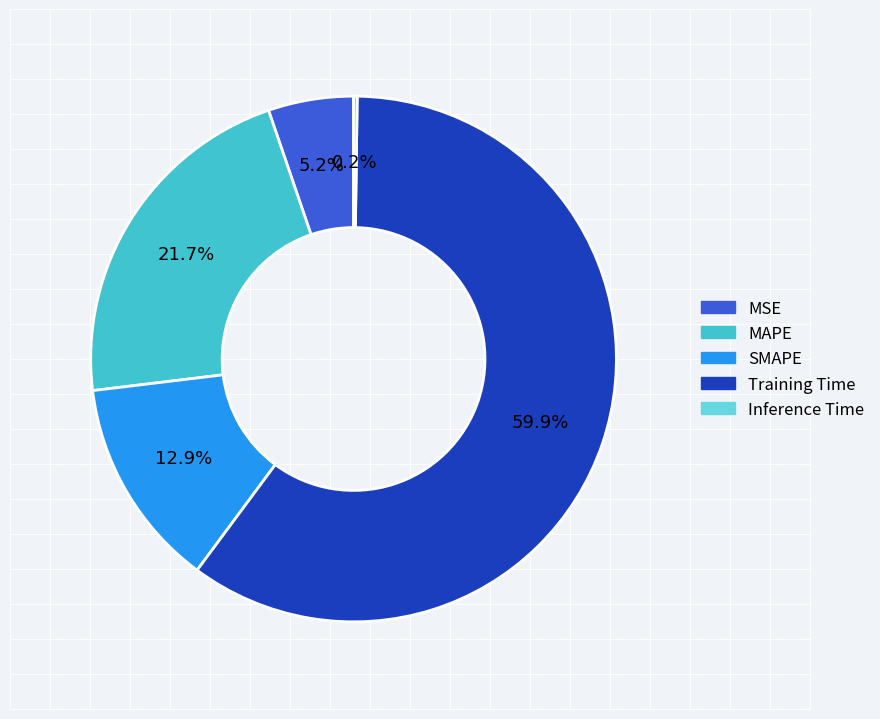

What percentage is NOT represented by MAPE?

78.3%